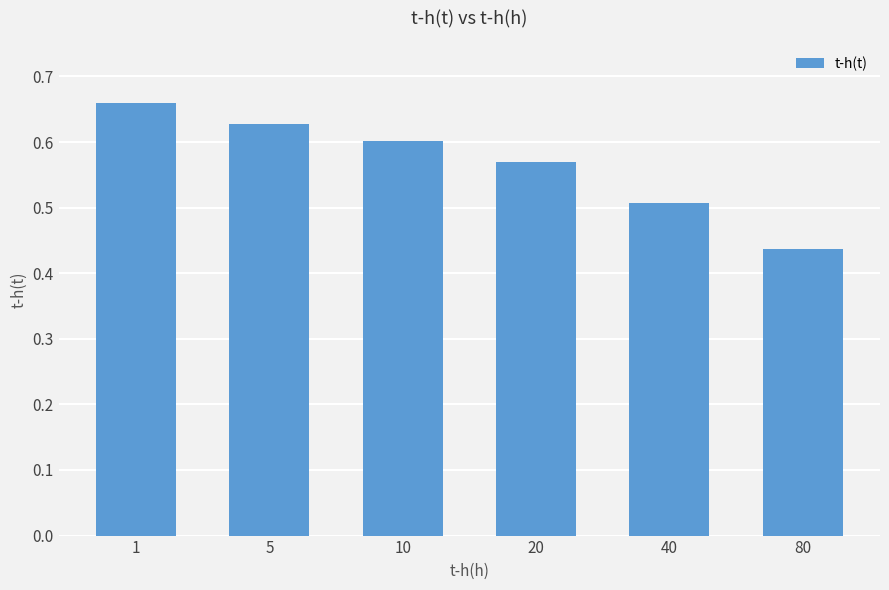

Does the chart contain stacked bars?

No